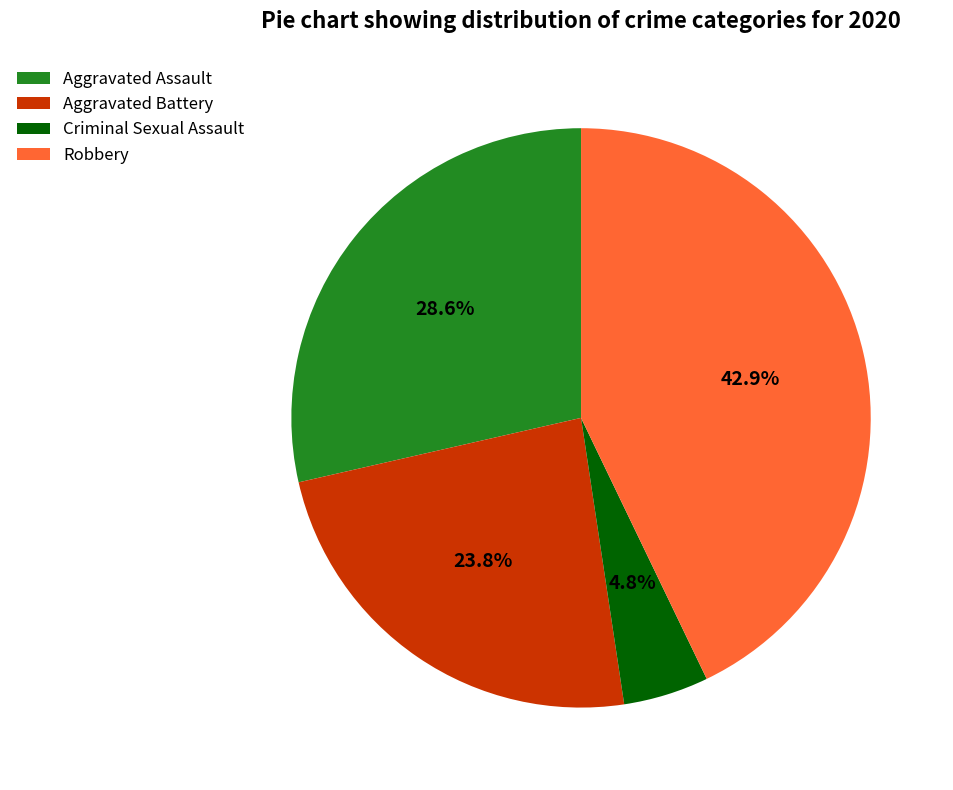

What is the ratio of the value at Criminal Sexual Assault to the value at Aggravated Battery?

0.2